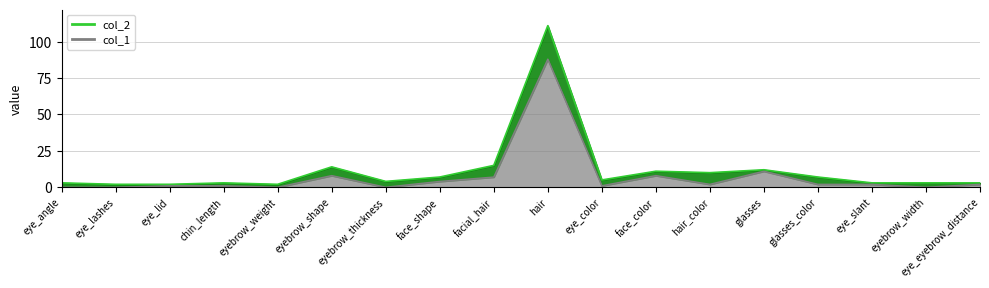

What is the difference between the highest and lowest values at eye_eyebrow_distance?

1